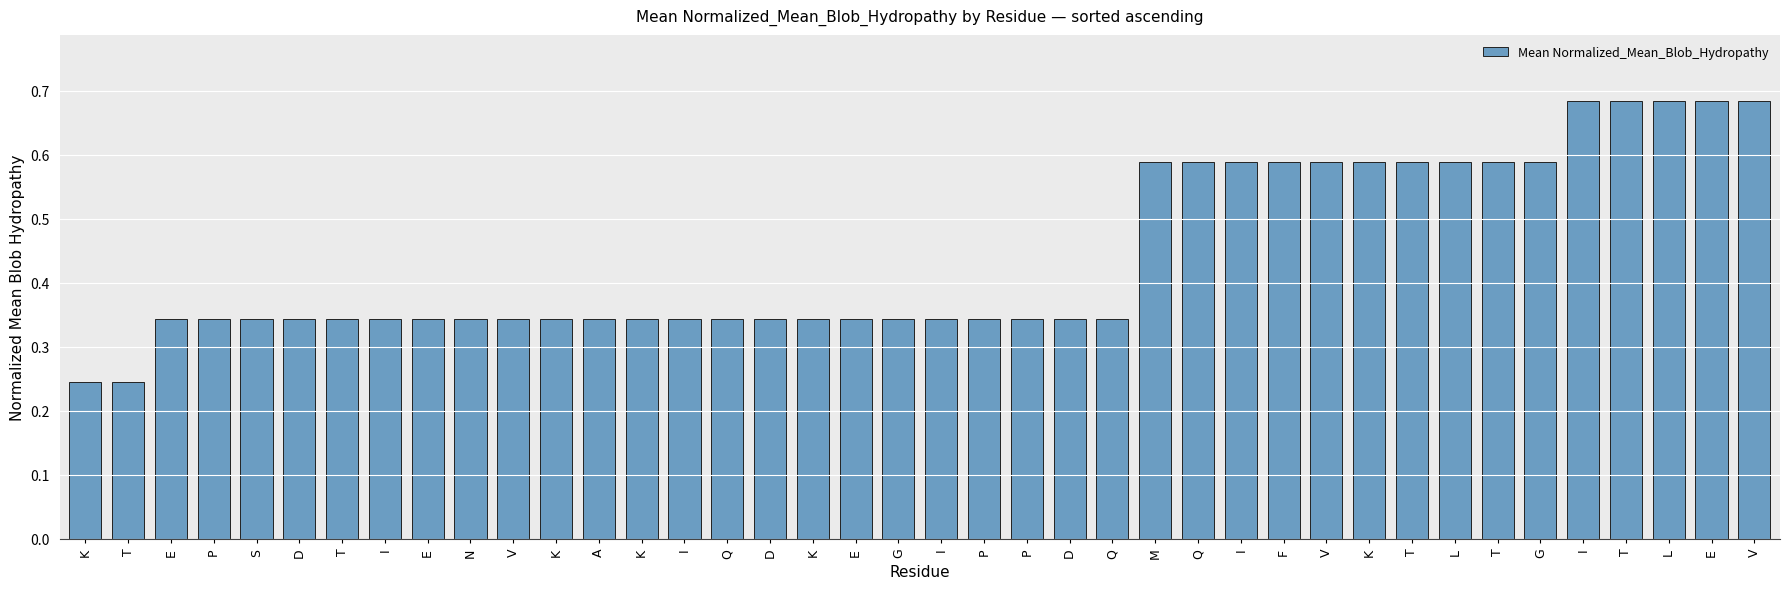

How many values are between 0 and 1?

40